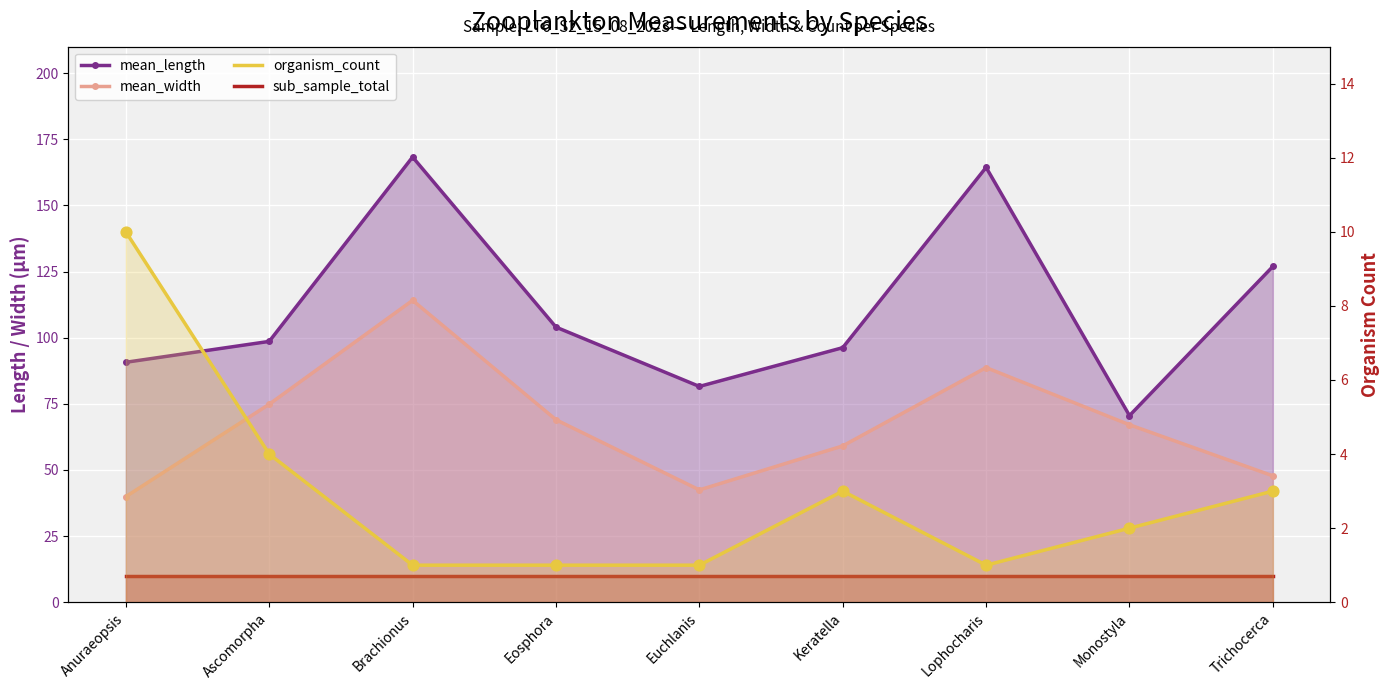

Which series has the largest total across all categories?

mean_length